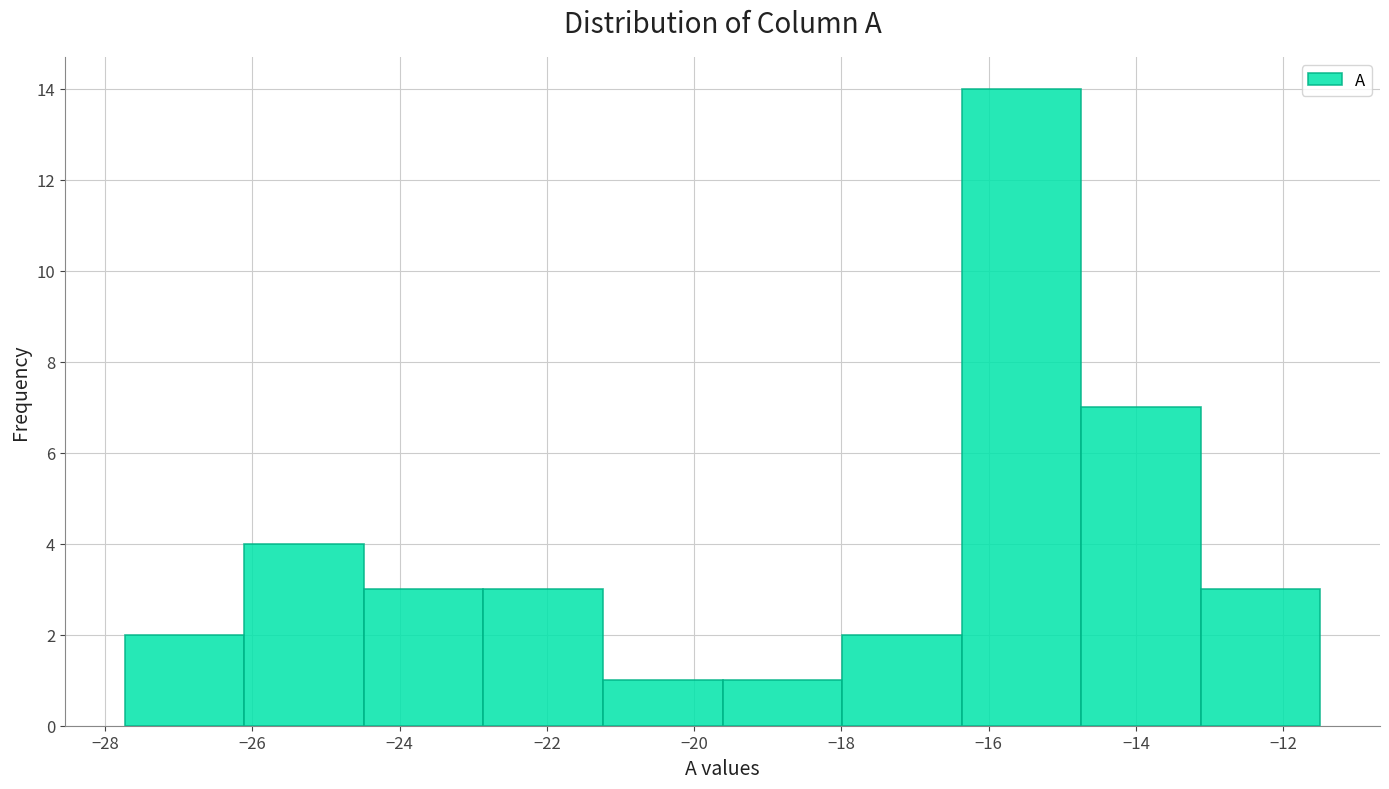

Reading left to right, transcribe this chart: for each bar, give the range it covers on the x-axis and its height. Neither the bar edges nor the heights are printed on the chart, so give them approximately, as read against the axes.

-27.8 to -26.2: 2
-26.2 to -24.4: 4
-24.4 to -22.8: 3
-22.8 to -21.2: 3
-21.2 to -19.6: 1
-19.6 to -18.0: 1
-18.0 to -16.4: 2
-16.4 to -14.8: 14
-14.8 to -13.2: 7
-13.2 to -11.4: 3